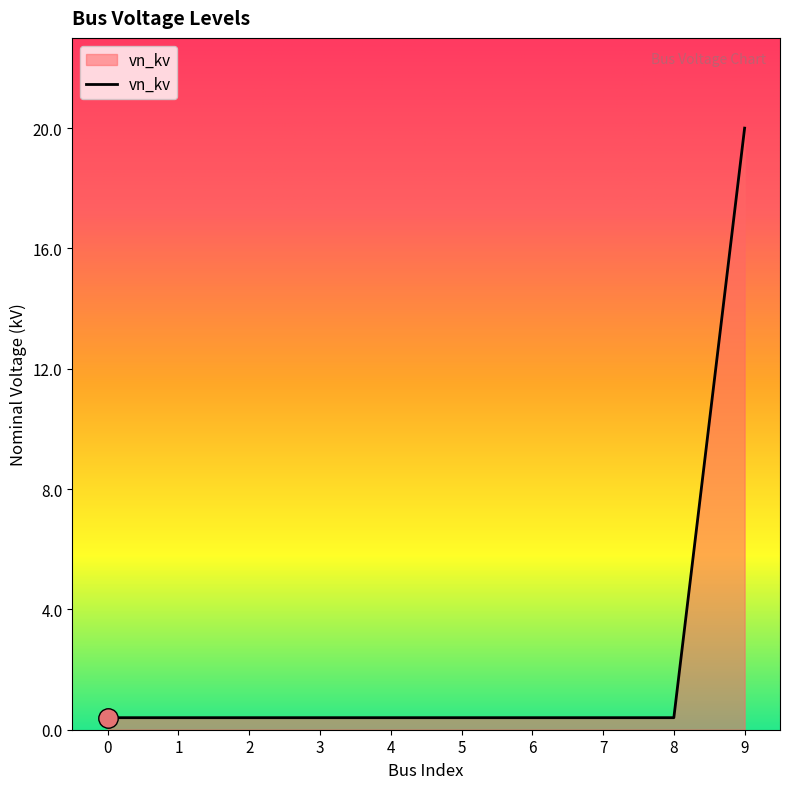

Does the chart have visible grid lines?

No